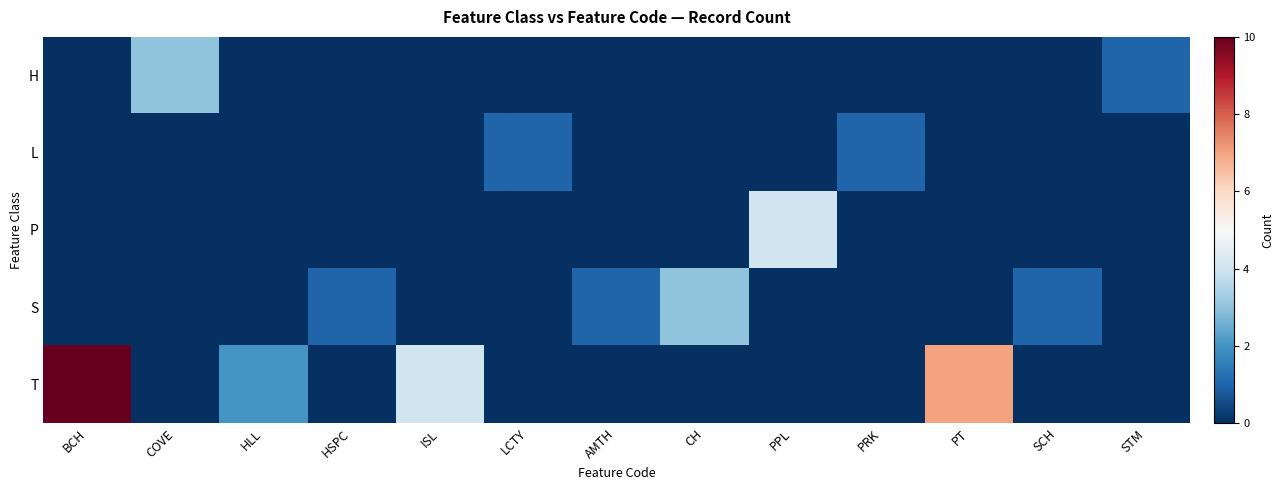

How many distinct data groups are displayed?

5